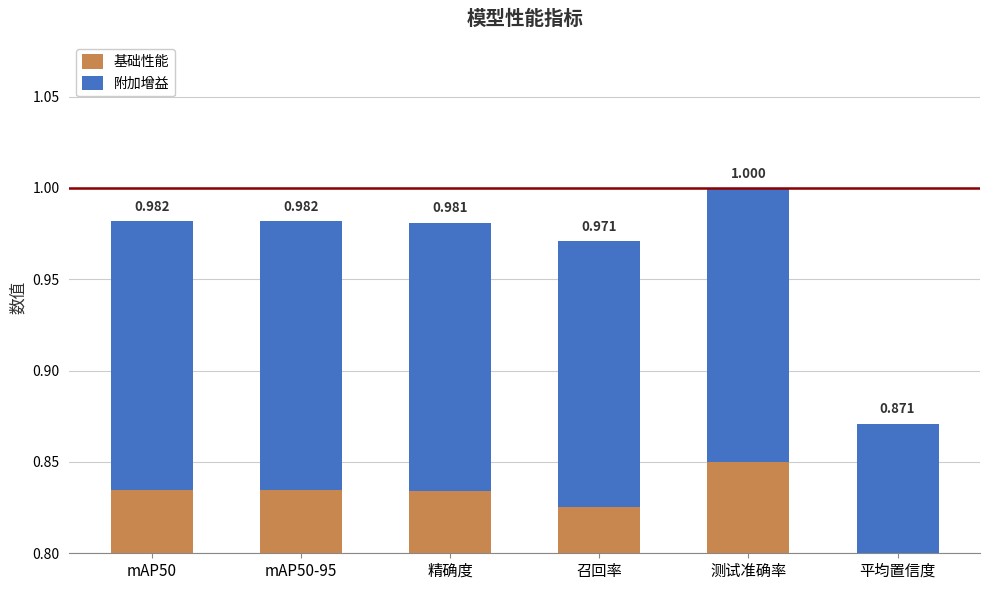

Between mAP50-95 and 召回率, which series saw the biggest shift?

基础性能